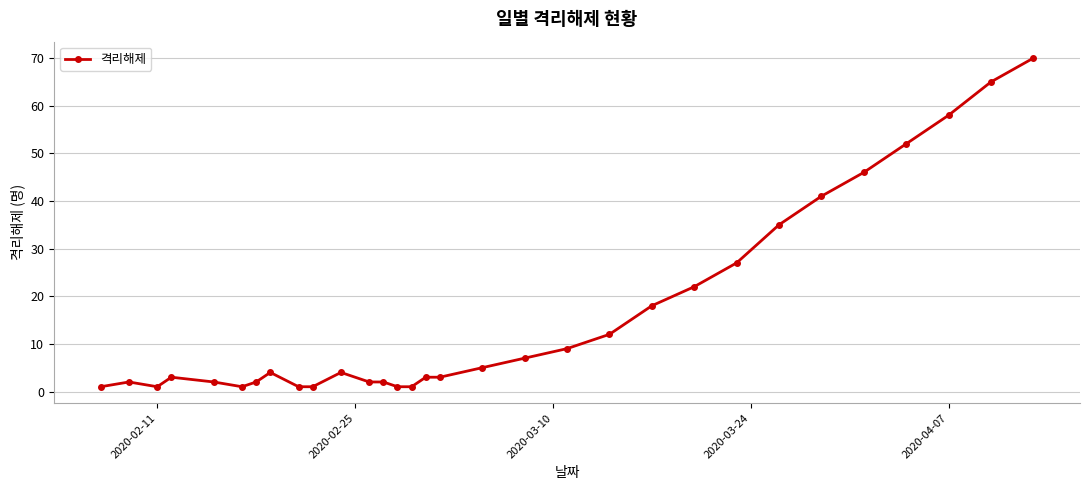

What is the greatest value displayed?

70